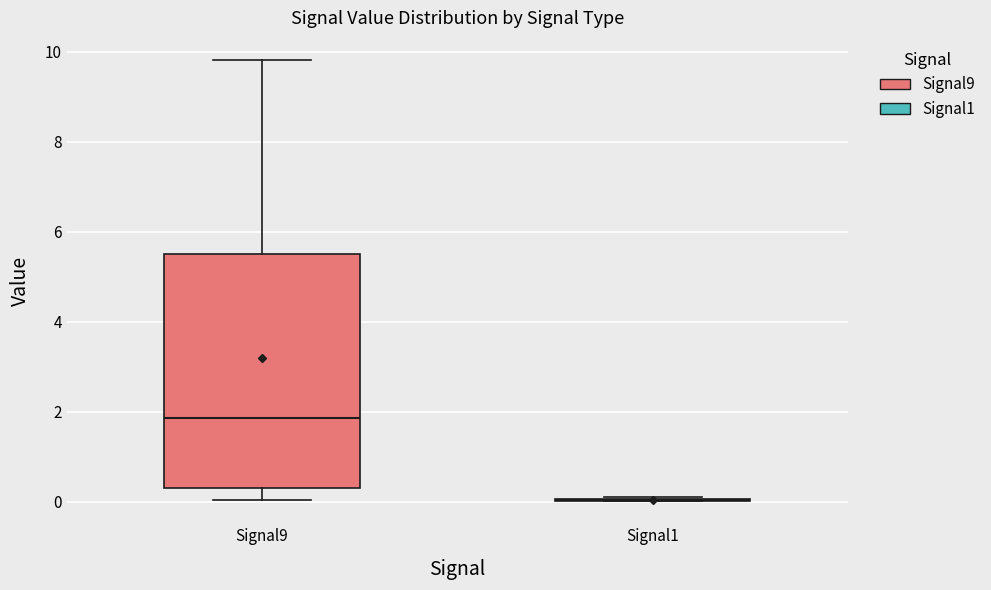

Reading left to right, transcribe this box plot: for each box, give where its median line is, the range the box spans, and where its two whiskers end, as read against the y-axis. The values are not printed on the chart, so give them approximately, as read against the axis.

Signal9: median 1.8, box 0.2 to 5.4, whiskers 0.0 to 9.8
Signal1: box collapsed to a line at 0.0, whiskers 0.0 to 0.0